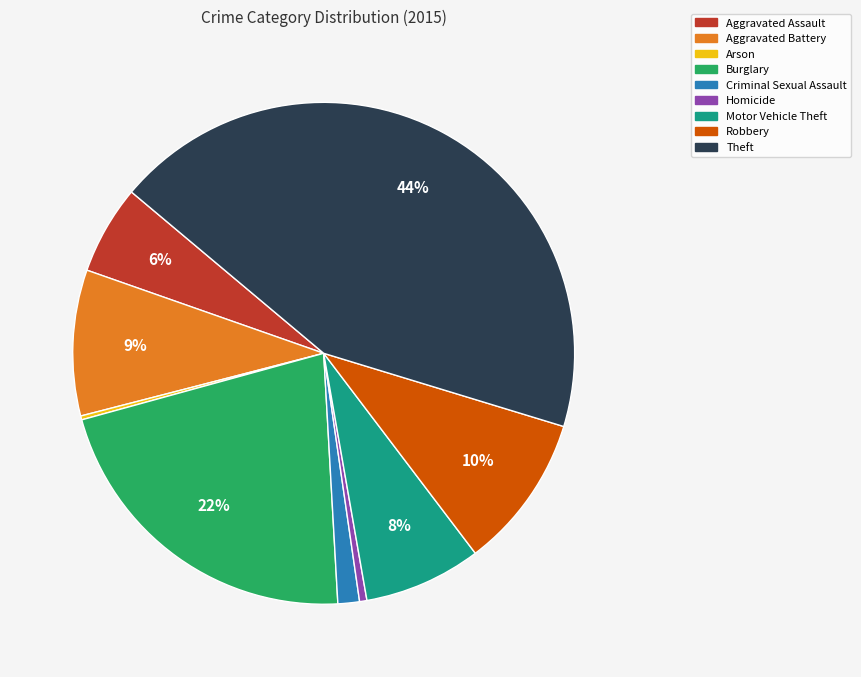

To the nearest percent, what is the combined percentage of Criminal Sexual Assault and Burglary?

23%